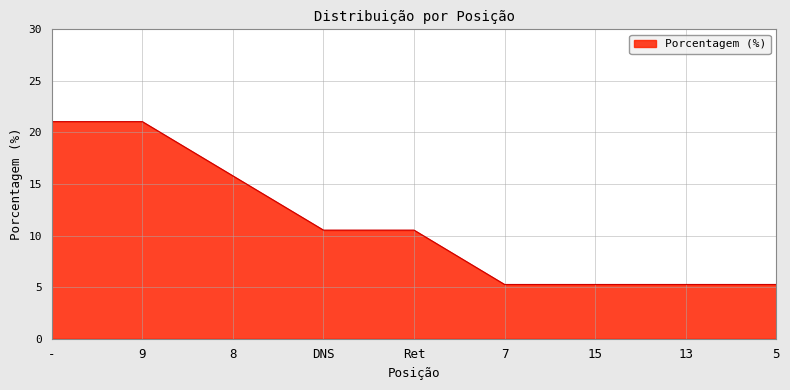

Where does the data first go above 10?

-